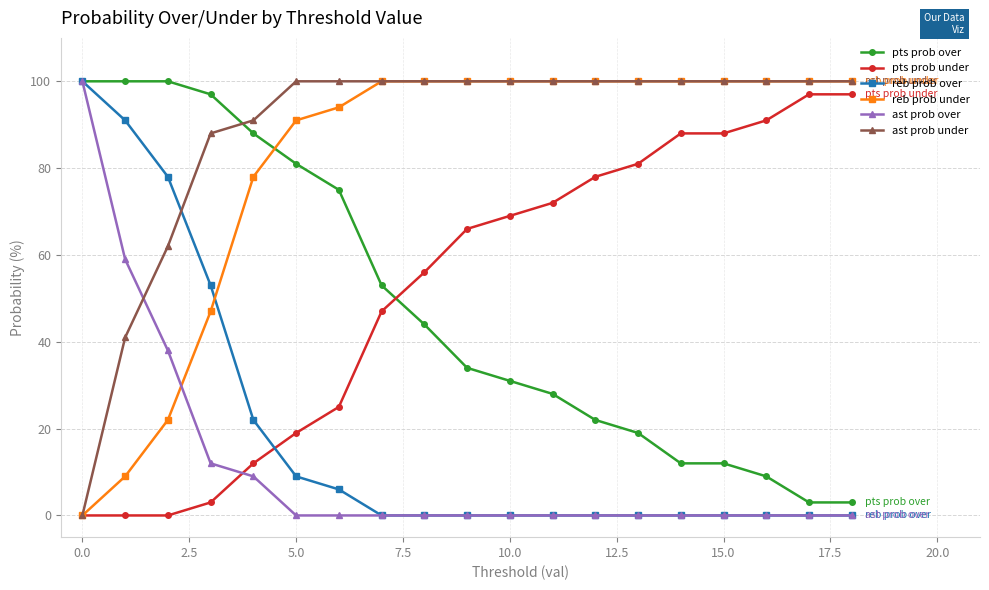

How many times do reb prob over and pts prob under cross each other?

1